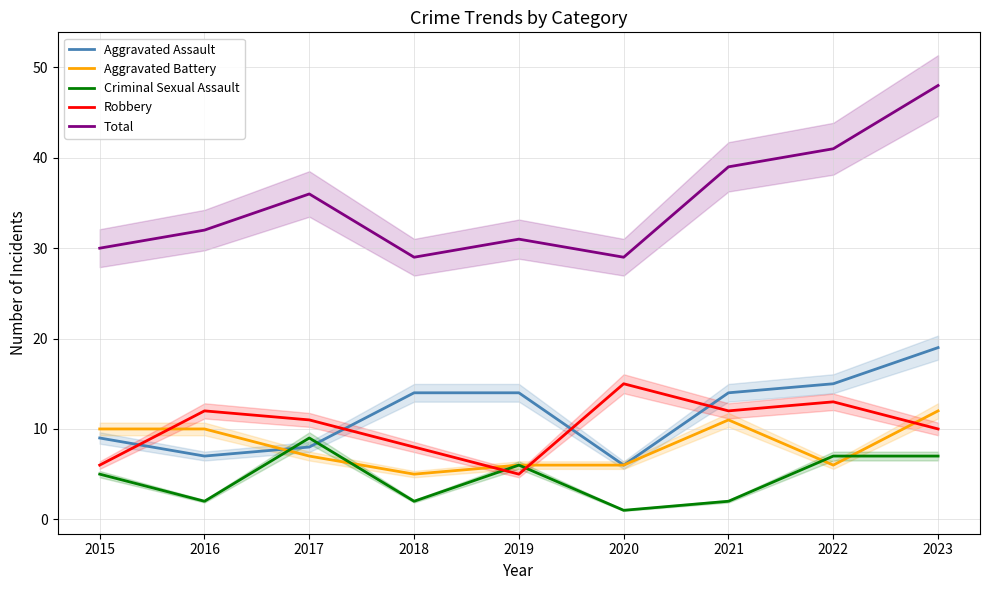

Reading right to left, extract all data points from this chart.

Aggravated Assault: 2023=19	2022=15	2021=14	2020=6	2019=14	2018=14	2017=8	2016=7	2015=9
Aggravated Battery: 2023=12	2022=6	2021=11	2020=6	2019=6	2018=5	2017=7	2016=10	2015=10
Criminal Sexual Assault: 2023=7	2022=7	2021=2	2020=1	2019=6	2018=2	2017=9	2016=2	2015=5
Robbery: 2023=10	2022=13	2021=12	2020=15	2019=5	2018=8	2017=11	2016=12	2015=6
Total: 2023=48	2022=41	2021=39	2020=29	2019=31	2018=29	2017=36	2016=32	2015=30